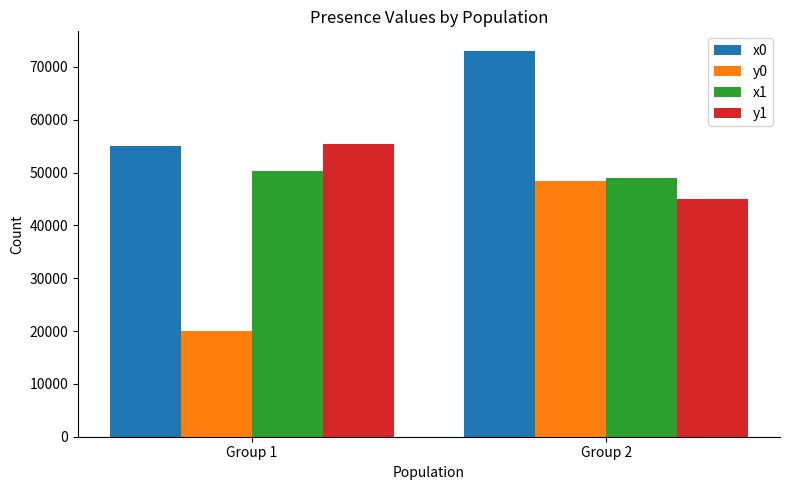

What is the value of the x0 bar at the 2nd from the left?

73067.9